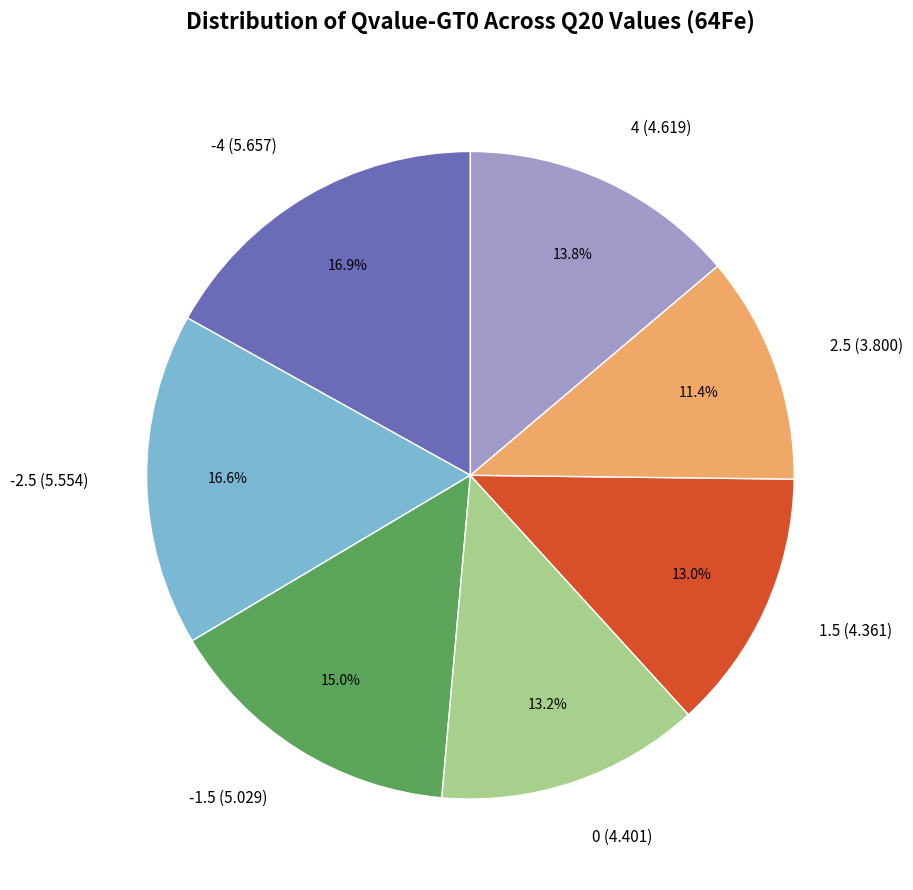

Combined, do -2.5 and 2.5 account for over 50%?

No